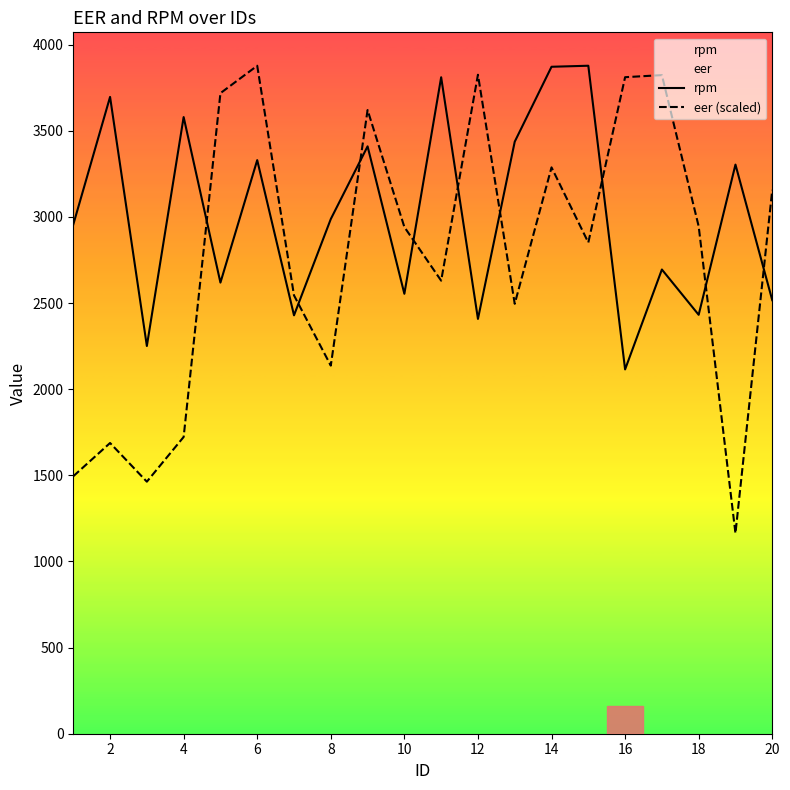

What is the sum of the eer (scaled) values at 12 and 8?

5962.6